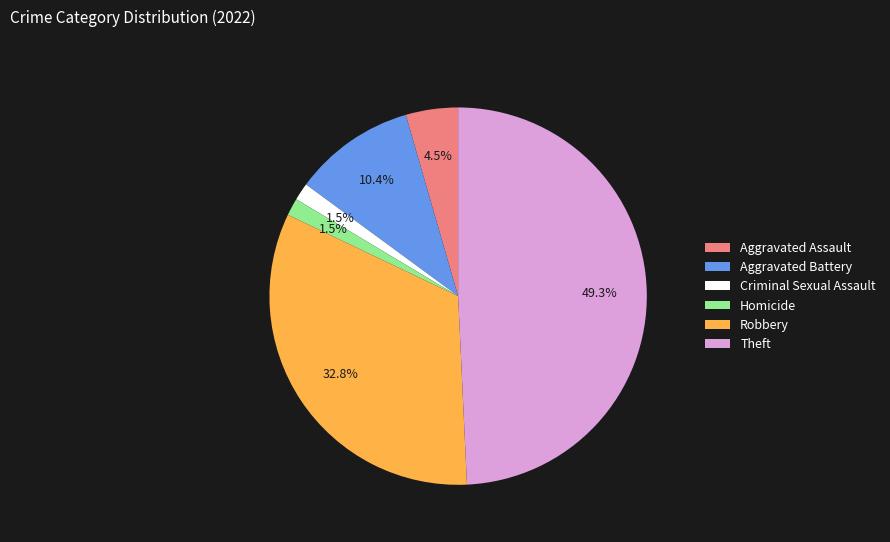

Which slice is the largest?

Theft